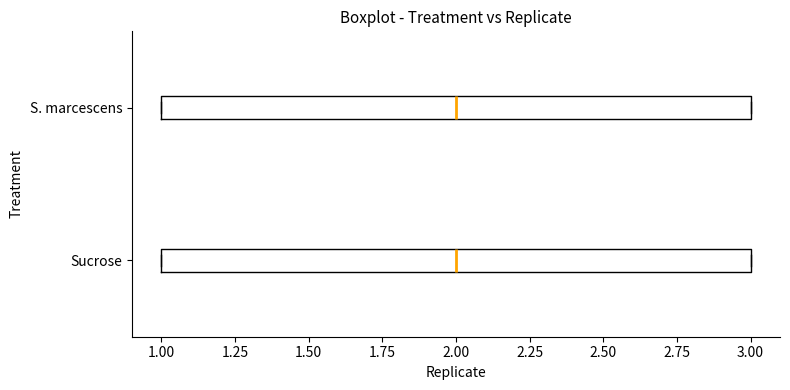

Reading bottom to top, transcribe this box plot: for each box, give where its median line is, the range the box spans, and where its two whiskers end, as read against the x-axis. The values are not printed on the chart, so give them approximately, as read against the axis.

Sucrose: median 2, box 1 to 3, whiskers 1 to 3
S. marcescens: median 2, box 1 to 3, whiskers 1 to 3